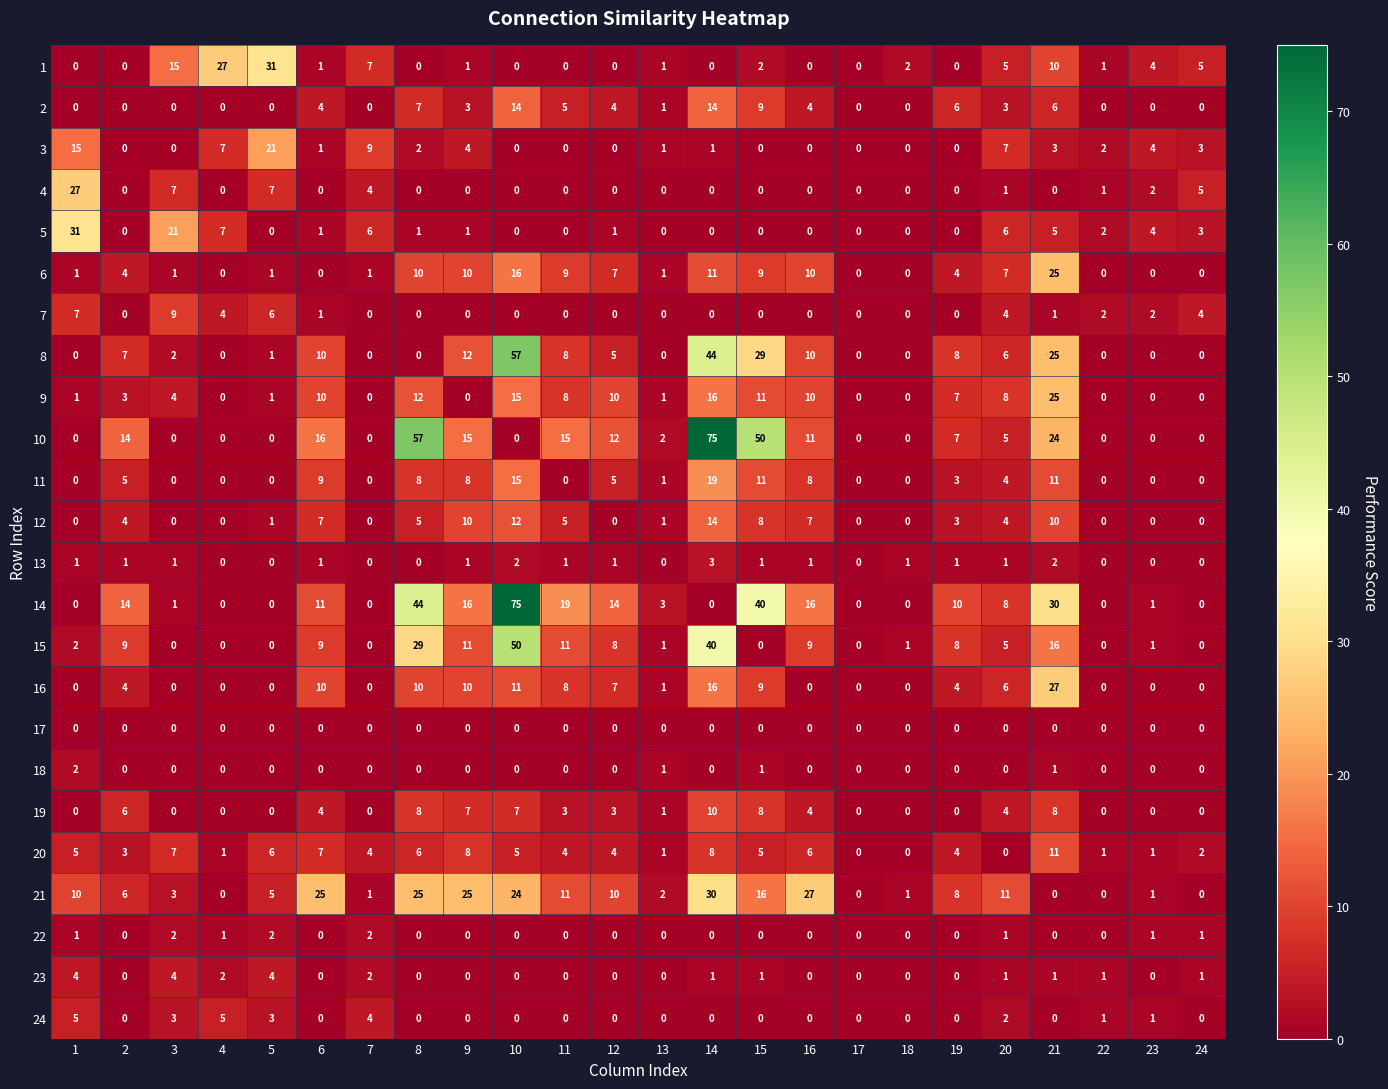

Between 6 and 11, which series saw the biggest shift?

21